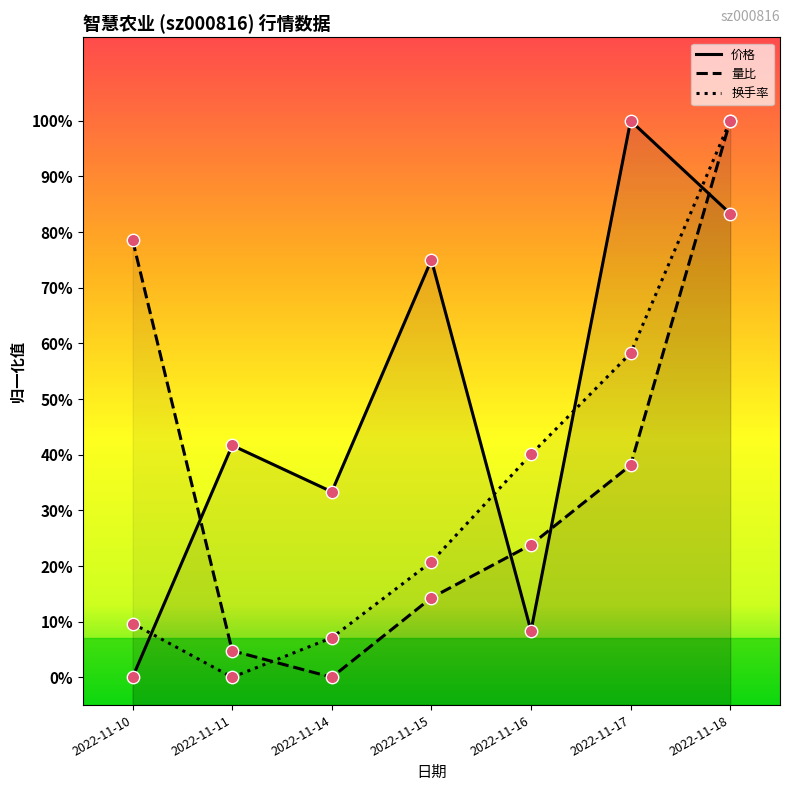

At which category is the sum across all series the highest?

2022-11-18